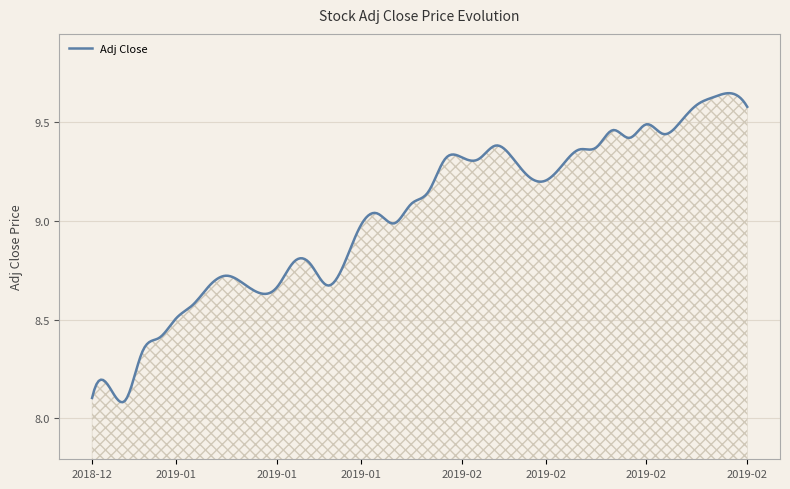

Rank the categories by value from highest to lowest.

2019-02-26, 2019-02-25, 2019-02-22, 2019-02-27, 2019-02-21, 2019-02-19, 2019-02-14, 2019-02-20, 2019-02-15, 2019-02-05, 2019-02-13, 2019-02-12, 2019-02-01, 2019-02-06, 2019-01-31, 2019-02-04, 2019-02-11, 2019-02-07, 2019-02-08, 2019-01-30, 2019-01-29, 2019-01-25, 2019-01-28, 2019-01-24, 2019-01-17, 2019-01-18, 2019-01-23, 2019-01-11, 2019-01-14, 2019-01-10, 2019-01-22, 2019-01-16, 2019-01-15, 2019-01-09, 2019-01-08, 2019-01-07, 2019-01-04, 2019-01-02, 2018-12-31, 2019-01-03